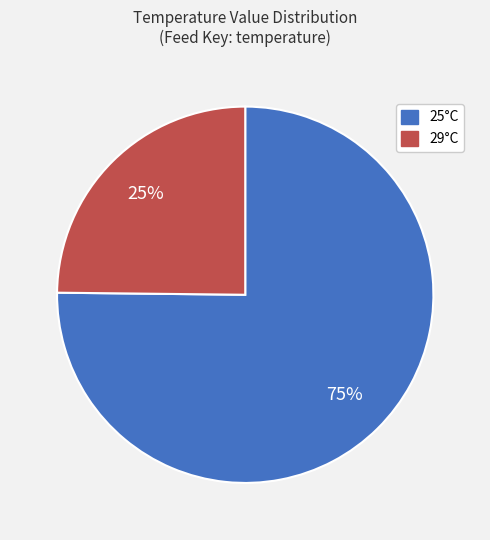

How many slices are in this pie chart?

2